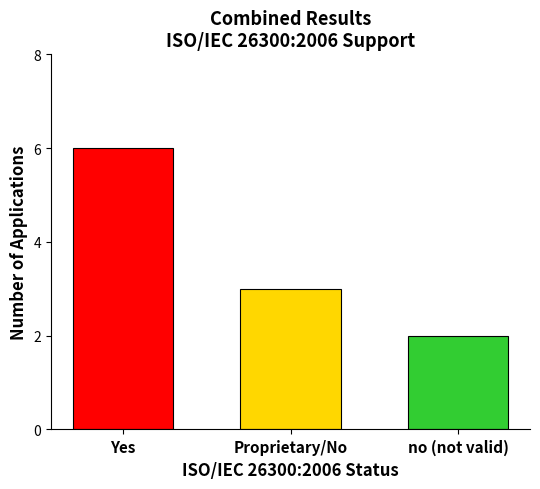

Reading left to right, list all the values displayed in this chart.

Yes=6	Proprietary/No=3	no (not valid)=2